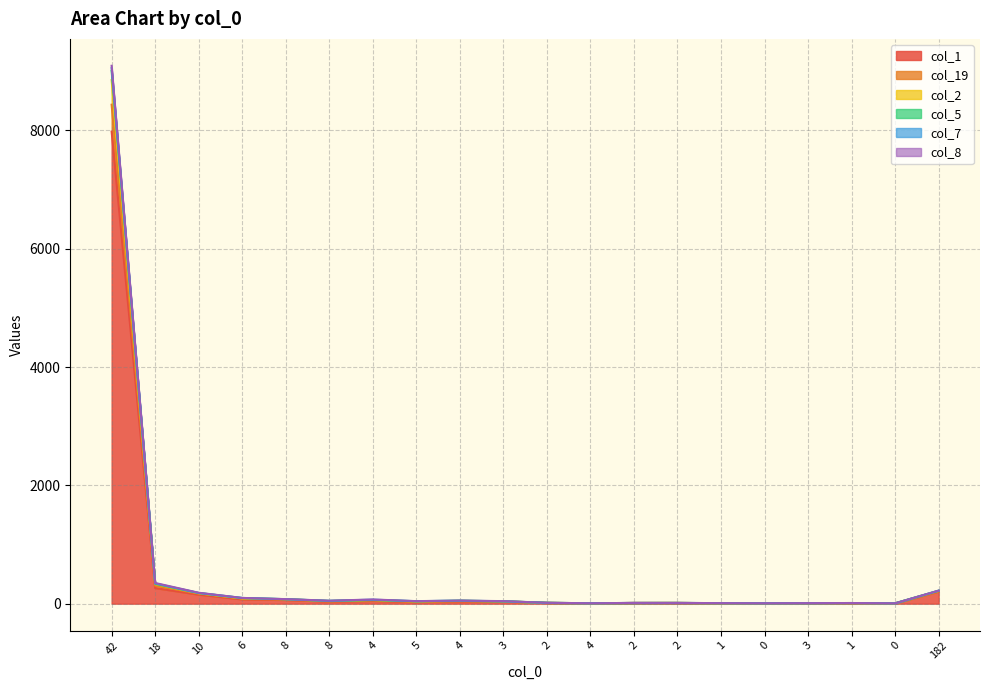

At which category is the sum across all series the highest?

42